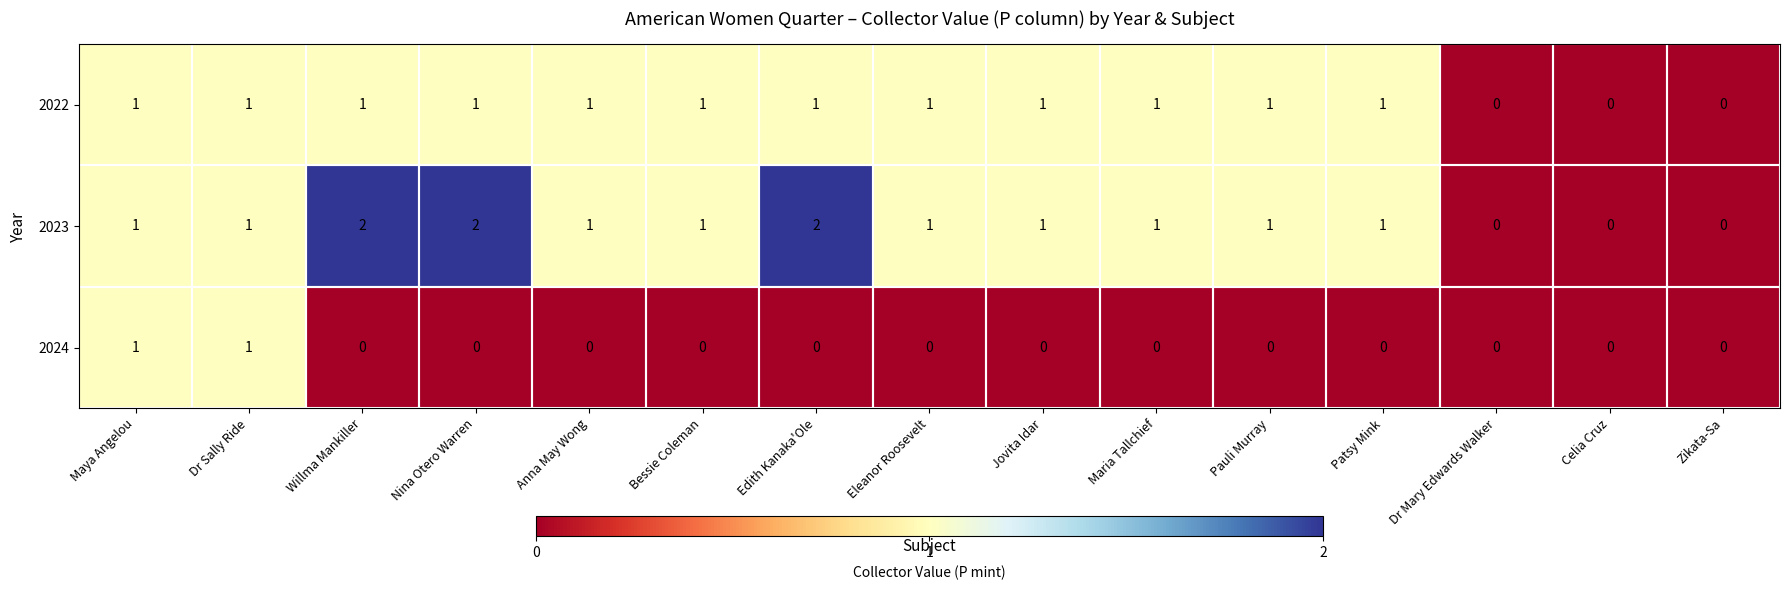

Is it true that 2023 equals 1 at Dr Sally Ride?

True